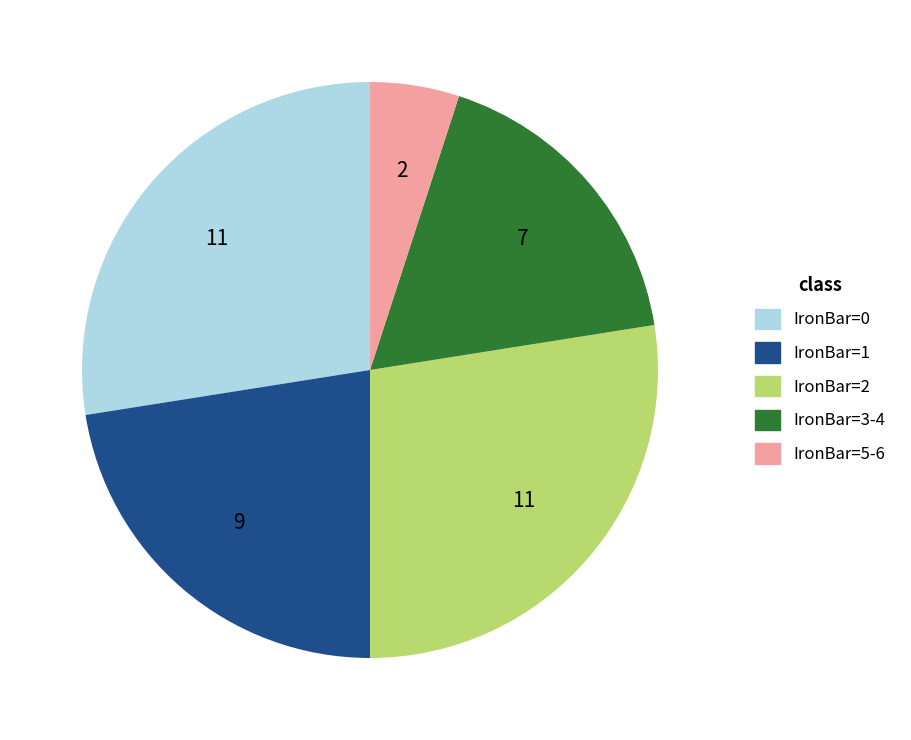

Is there any slice that represents more than half of the pie?

No